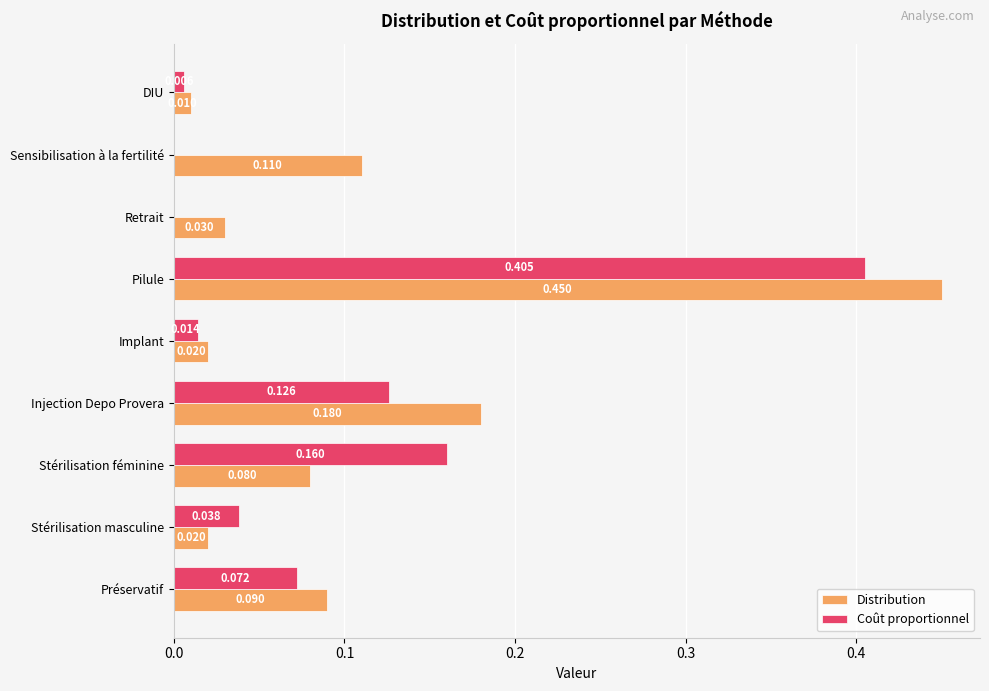

Which category has the highest value in the Coût proportionnel series?

Pilule